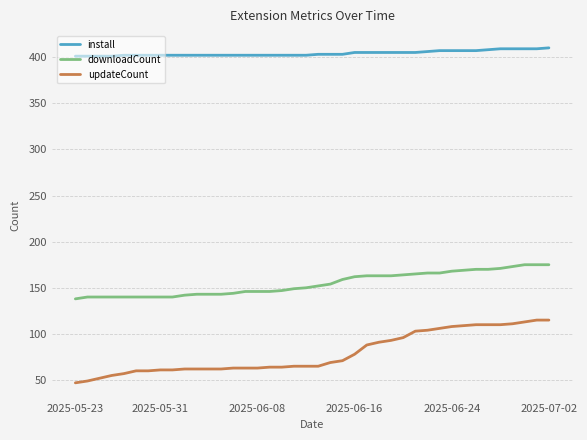

Rank the series by their maximum value, from highest to lowest.

install, downloadCount, updateCount